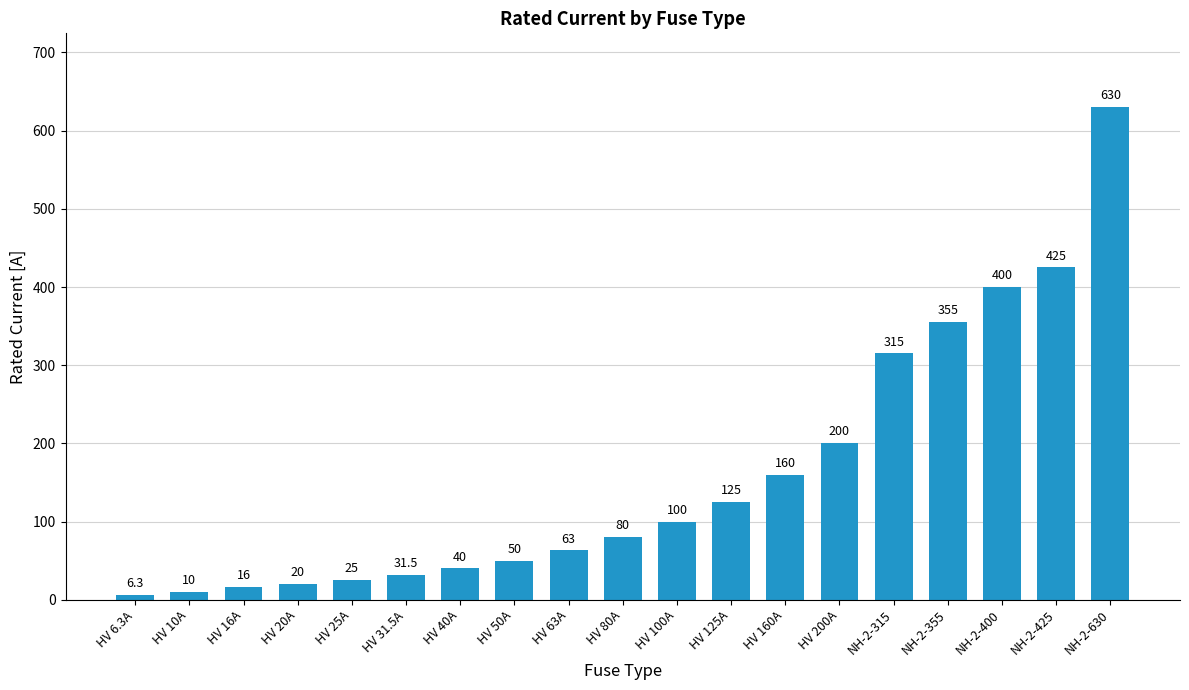

What is the minimum value shown in the chart?

6.3